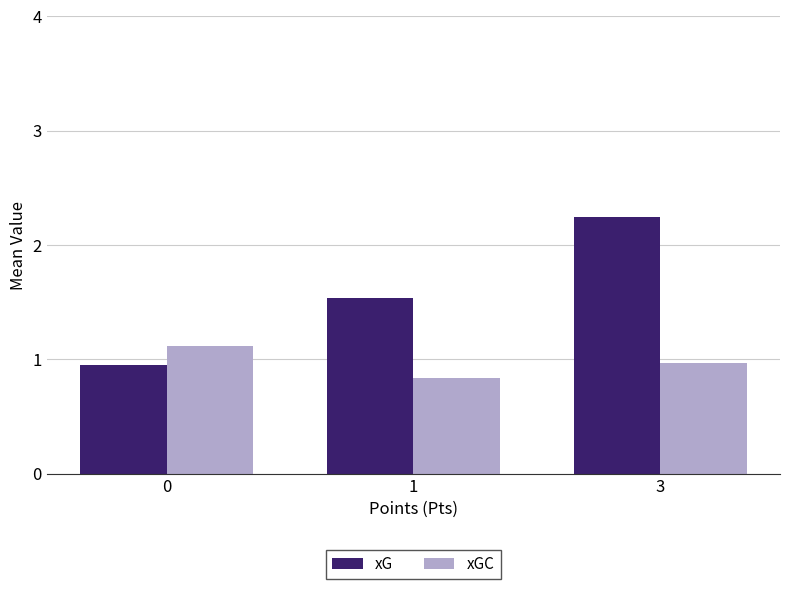

Which category has the lowest value across all series?

1